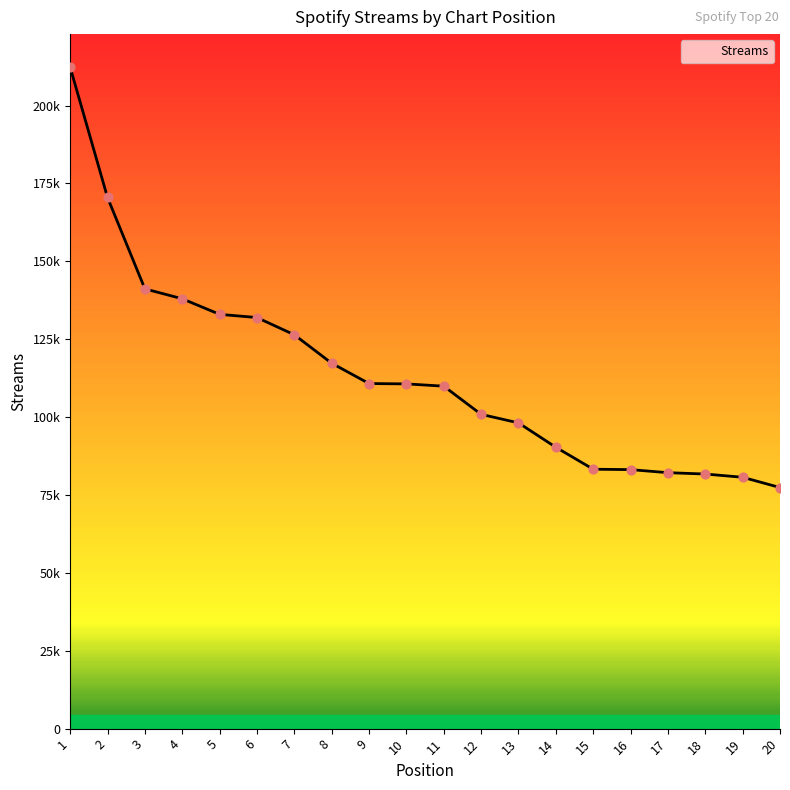

What is the ratio of the value at 6 to the value at 3?

0.9